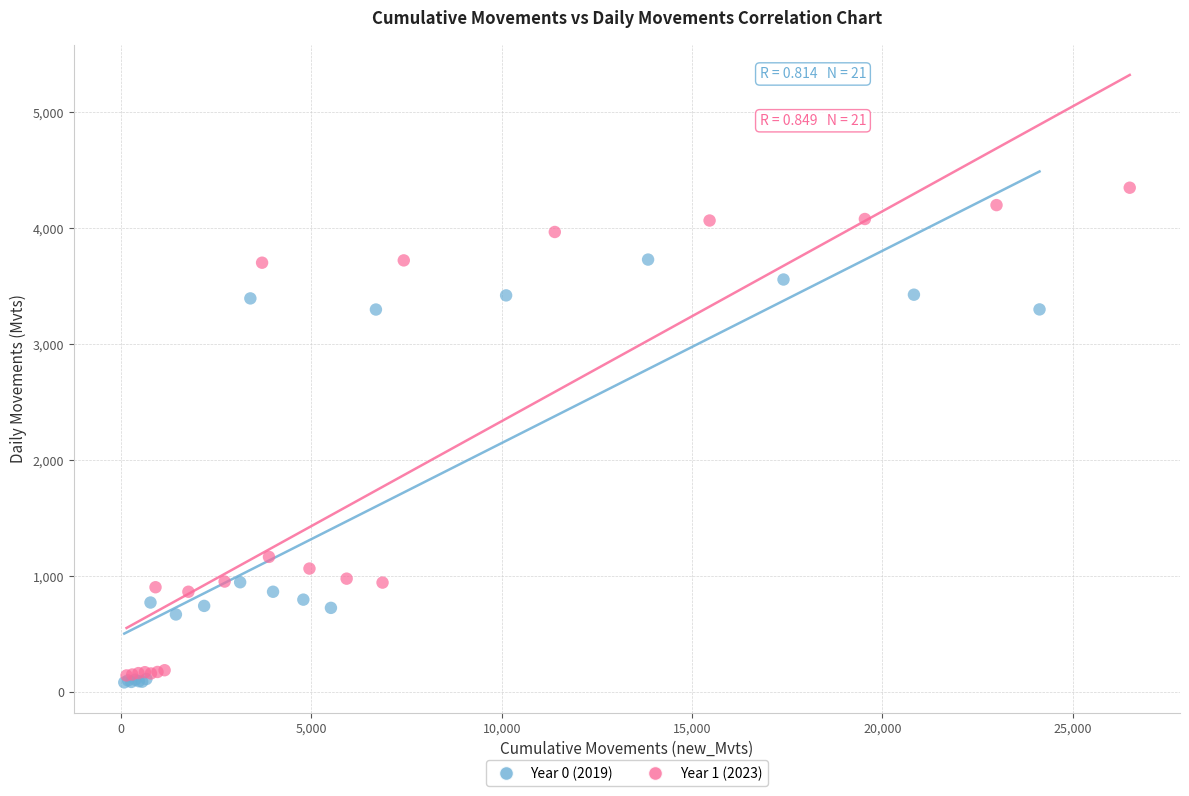

Which series has the widest spread of Y values?

Year 1 (2023)